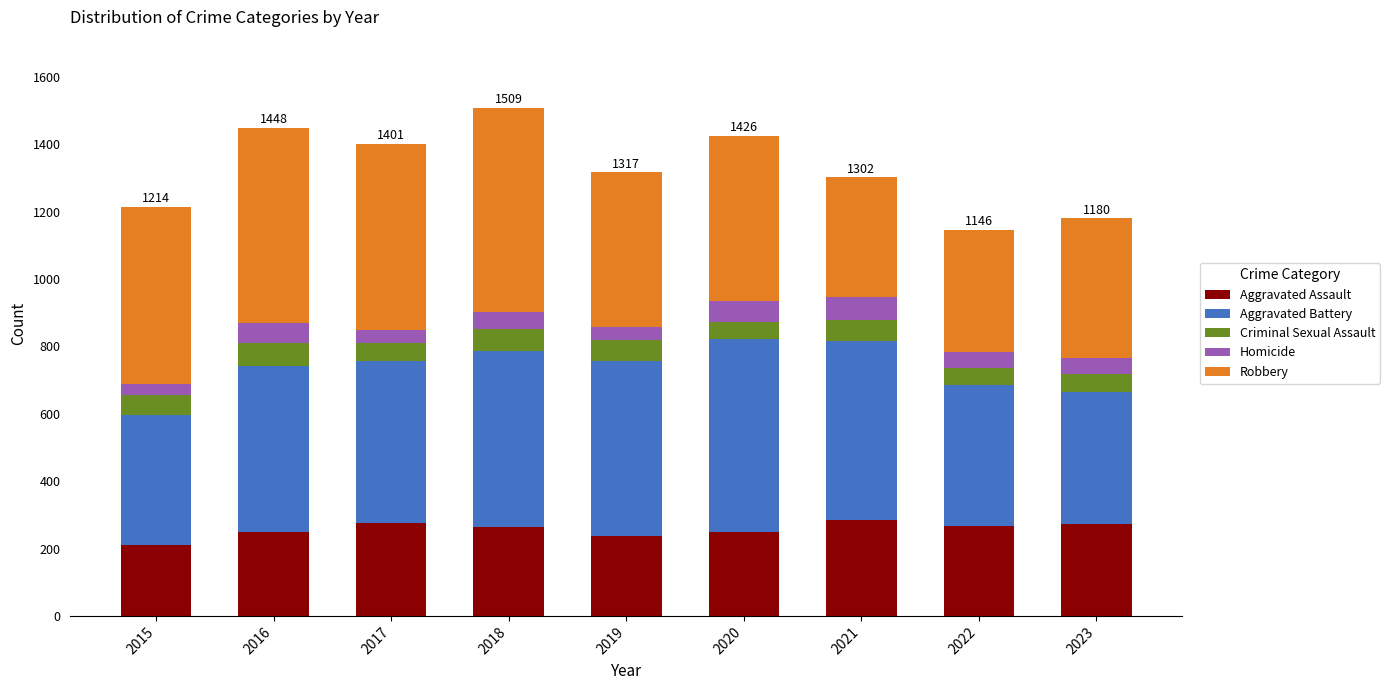

What is the minimum value for Aggravated Assault?

210